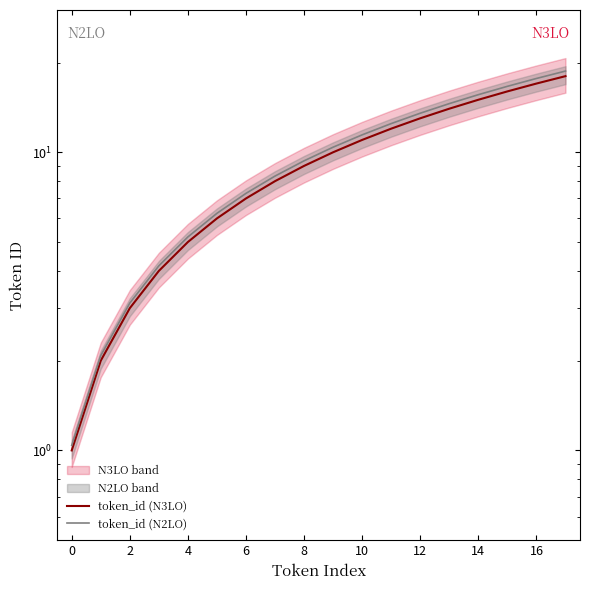

Which series has the widest spread of values?

token_id (N2LO)